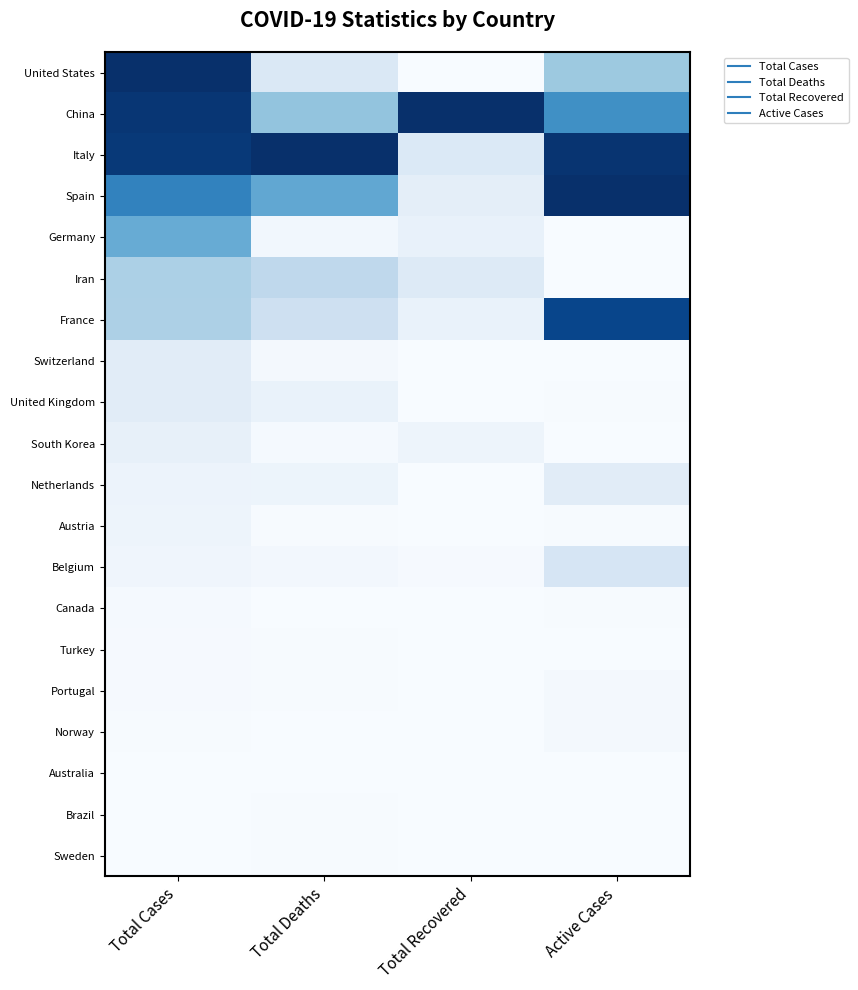

List the series in order of their peak value, lowest first.

Australia, Brazil, Sweden, Turkey, Canada, Portugal, Norway, Austria, South Korea, United Kingdom, Netherlands, Switzerland, Belgium, Iran, Germany, France, United States, China, Italy, Spain